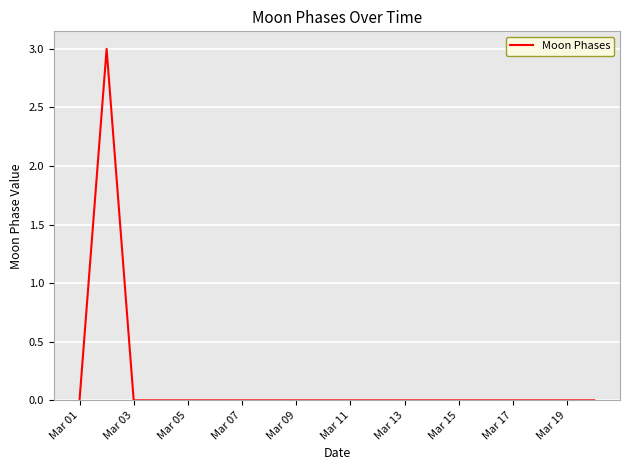

What is the difference between the maximum and minimum values?

3